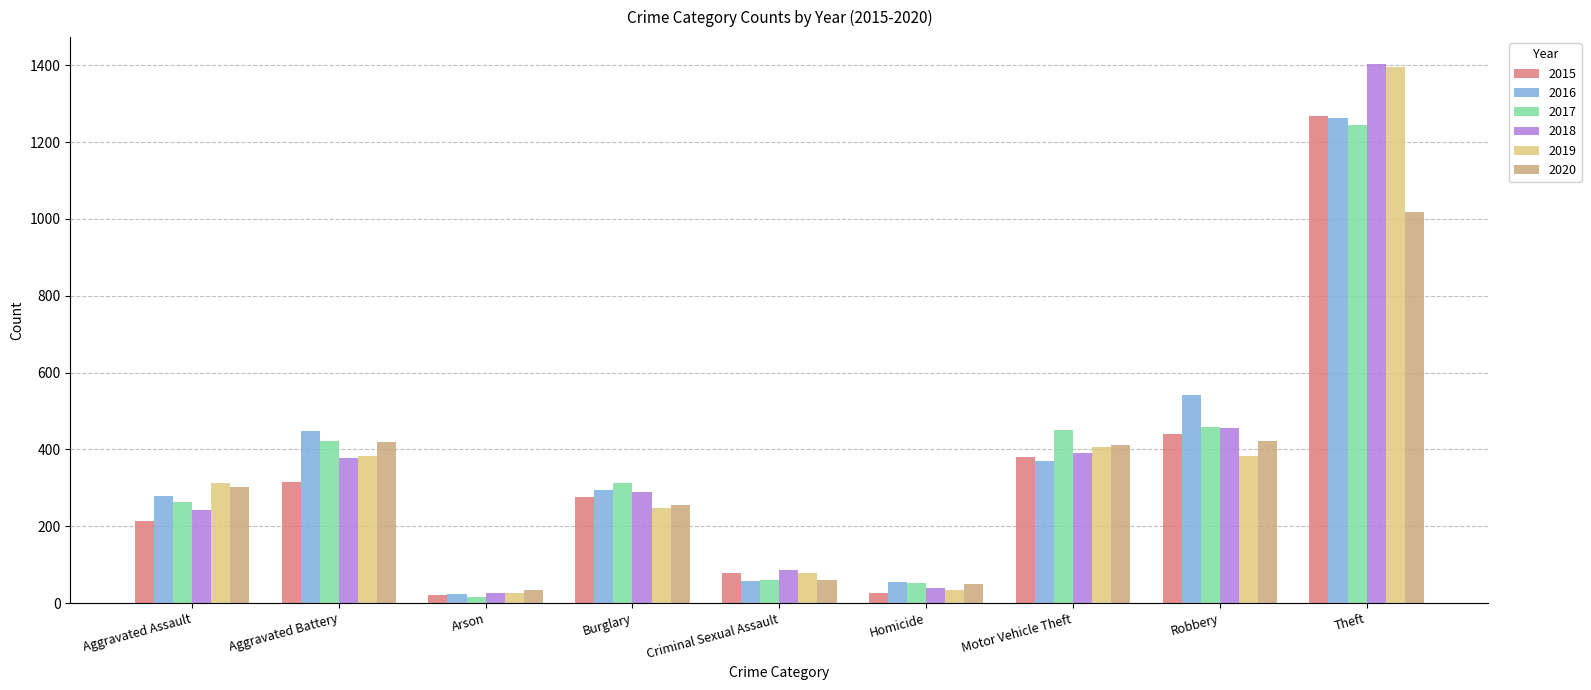

Rank the categories by 2018 value from lowest to highest.

Arson, Homicide, Criminal Sexual Assault, Aggravated Assault, Burglary, Aggravated Battery, Motor Vehicle Theft, Robbery, Theft